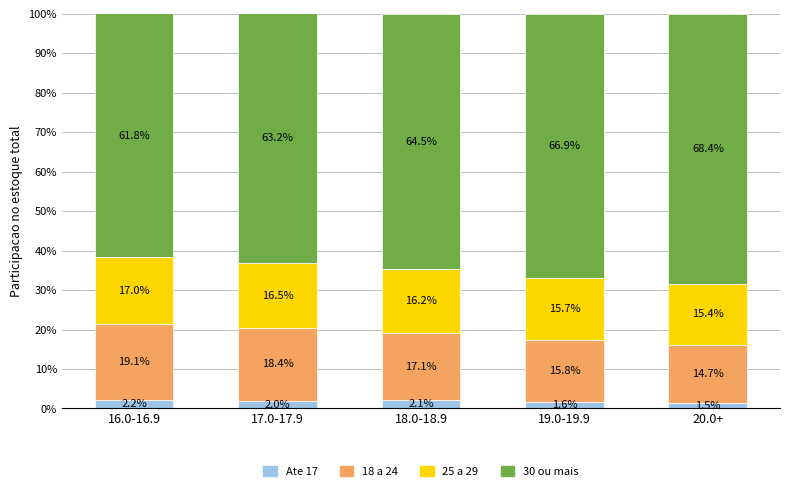

What is the approximate value of Ate 17 at 18.0-18.9?

2.1